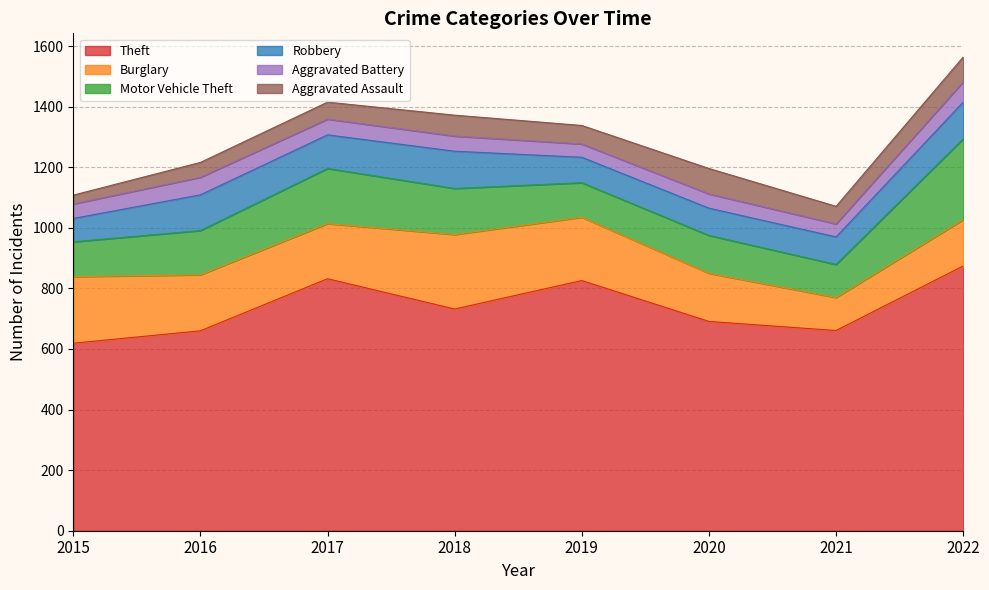

In Aggravated Battery, how many points are higher than both neighbors (excluding endpoints)?

2